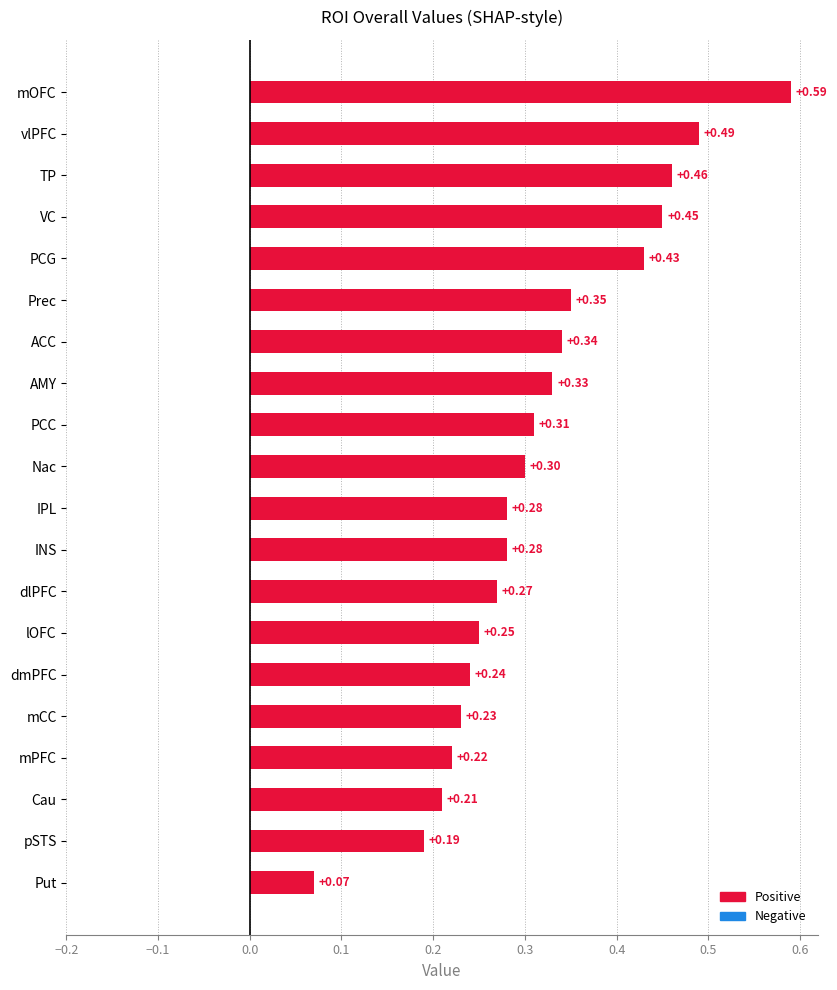

What is the difference between the values at AMY and Put?

0.3